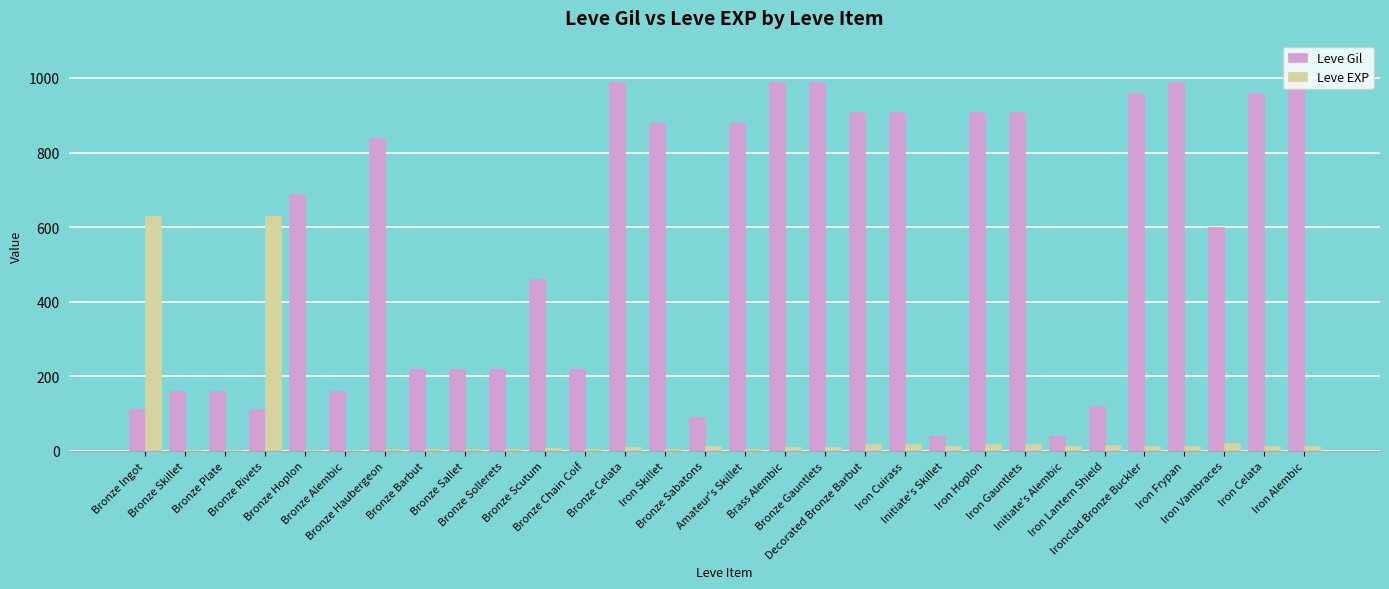

Which series has the largest total across all categories?

Leve Gil